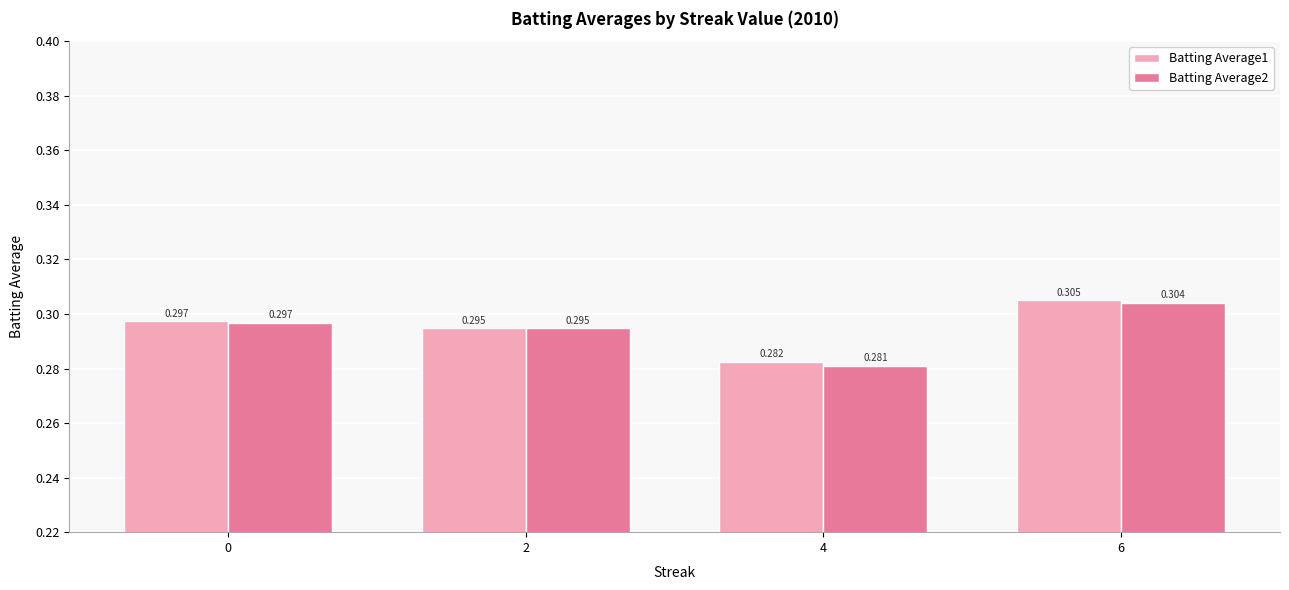

How many bars are there in total?

8